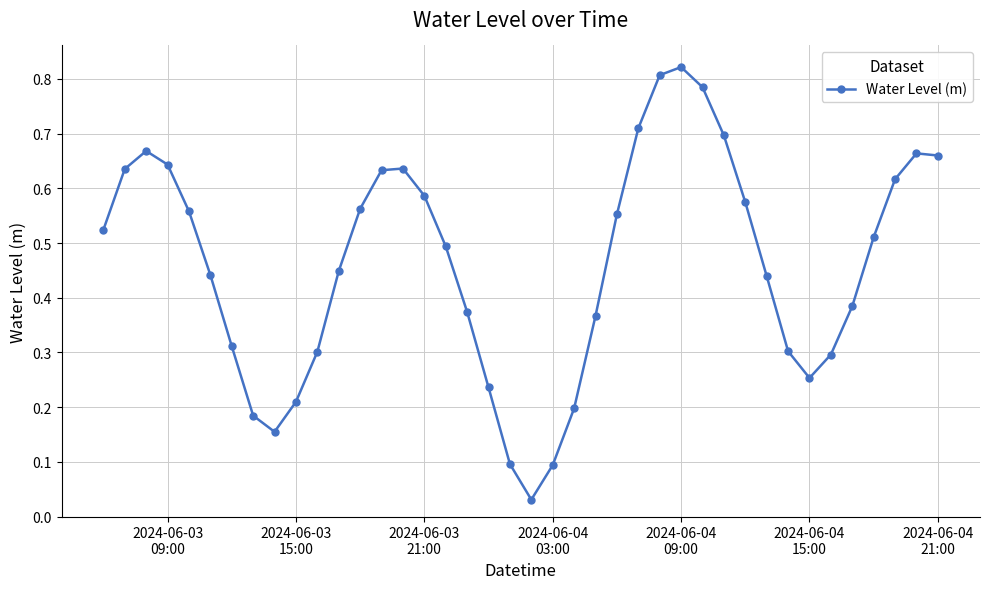

How many points are lower than both their immediate neighbors (excluding endpoints)?

3